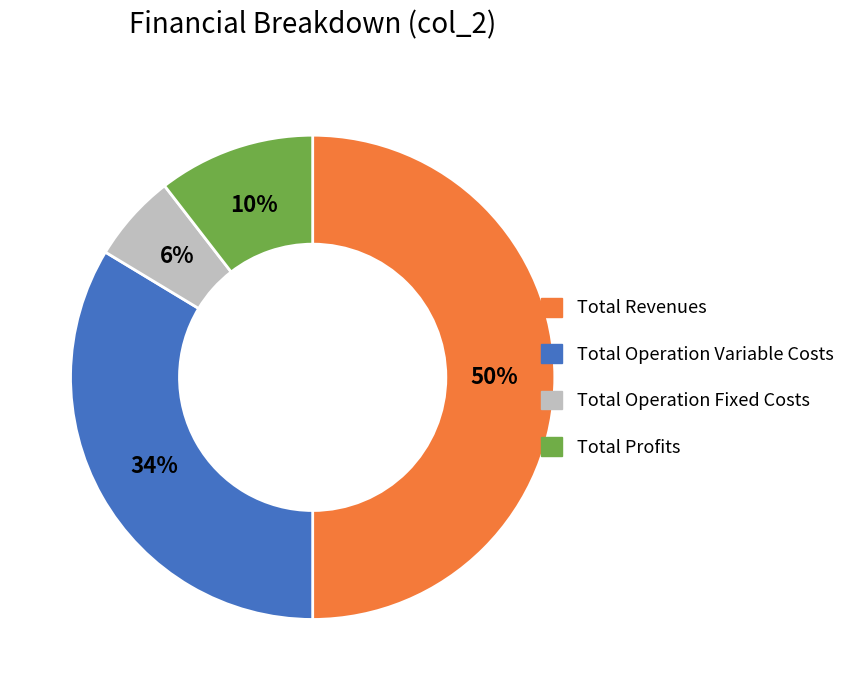

Count the number of slices in the pie.

4